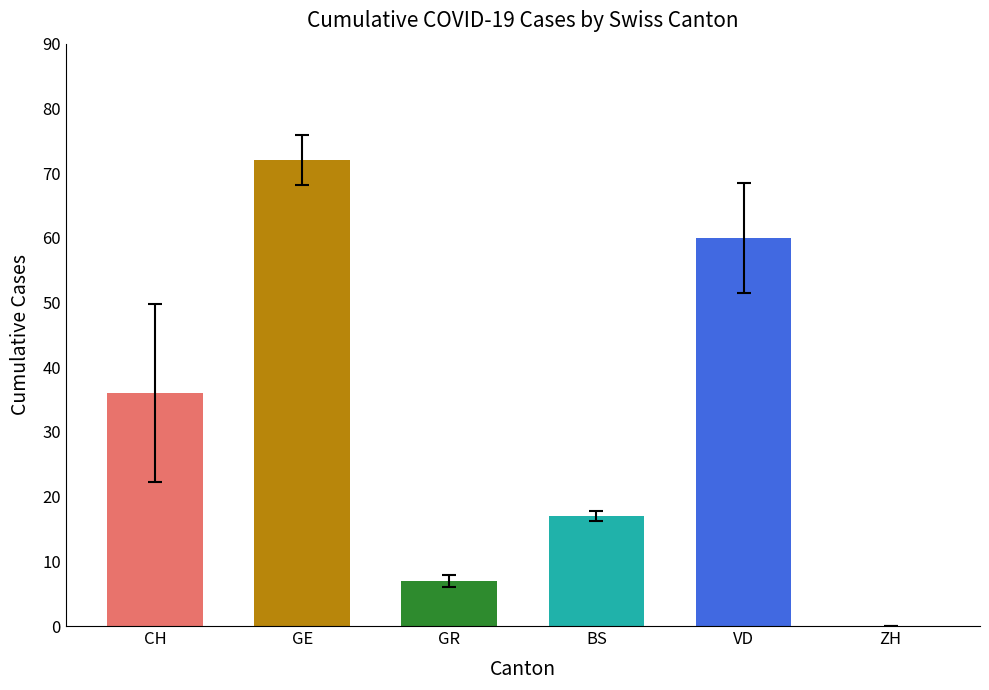

Which series has the largest total across all categories?

GE